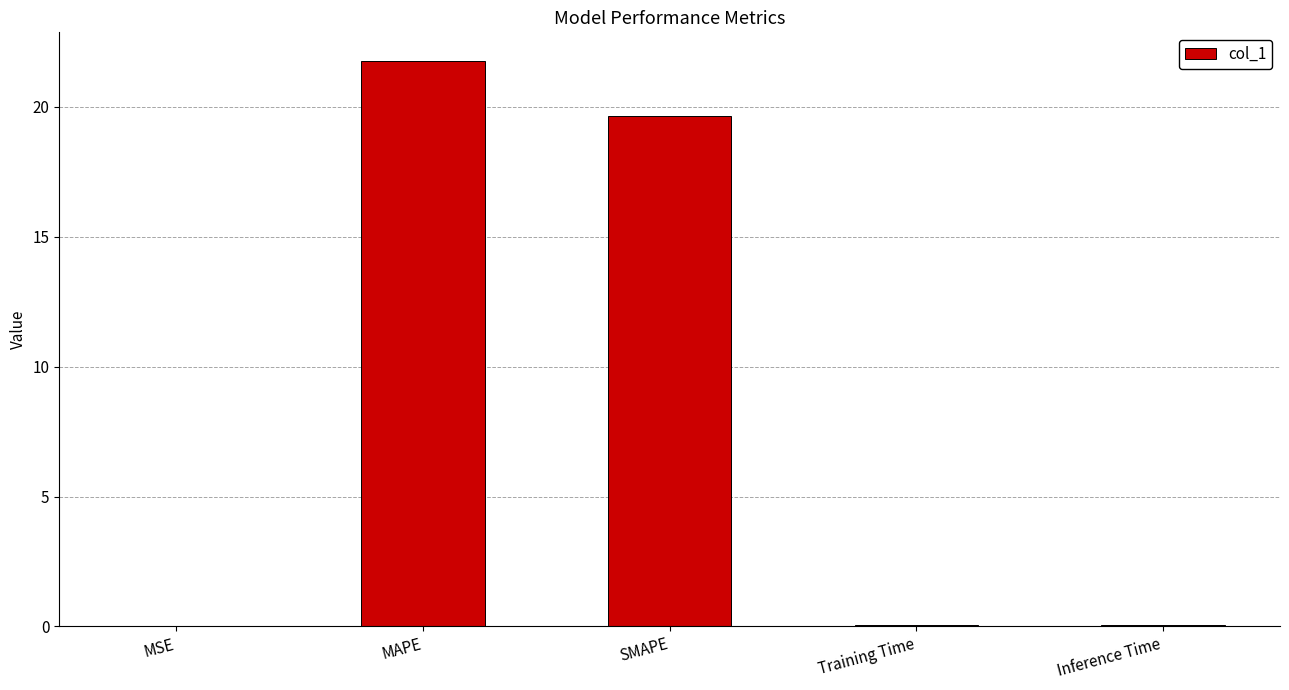

Are the bars horizontal?

No